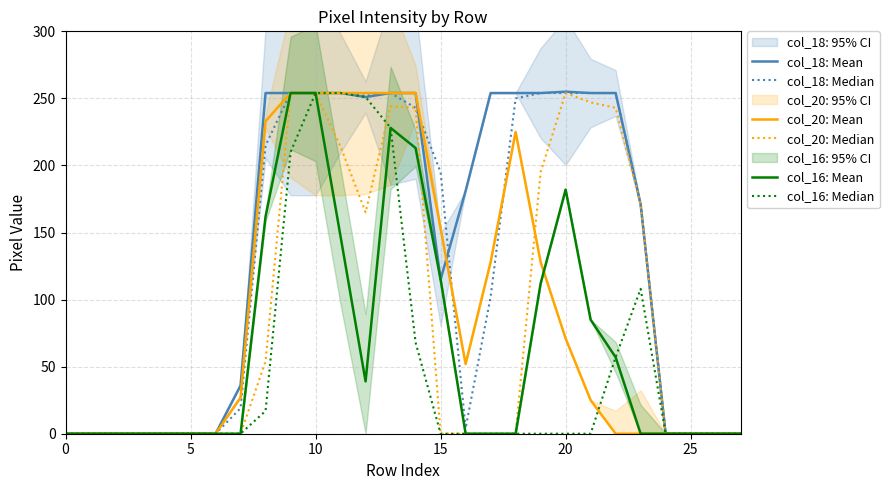

At how many categories does at least one series exceed 161?

16